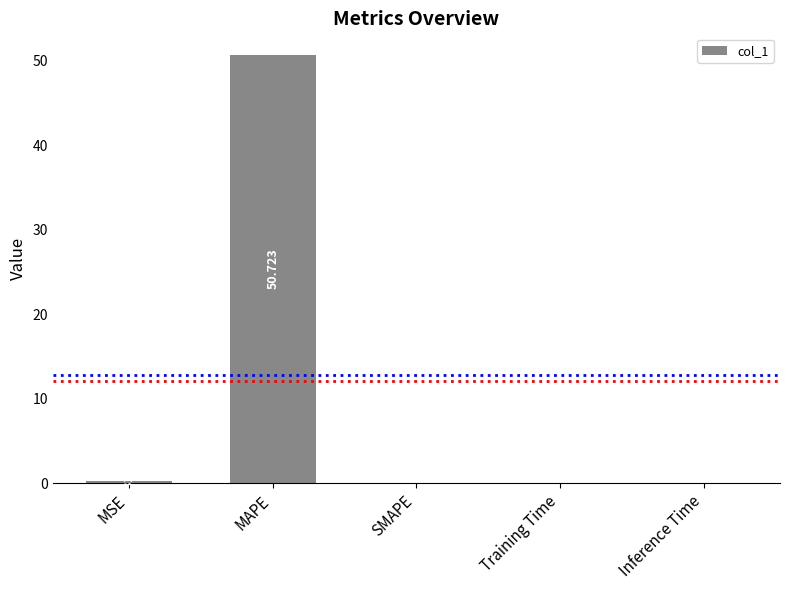

Between SMAPE and MAPE, which is larger?

MAPE